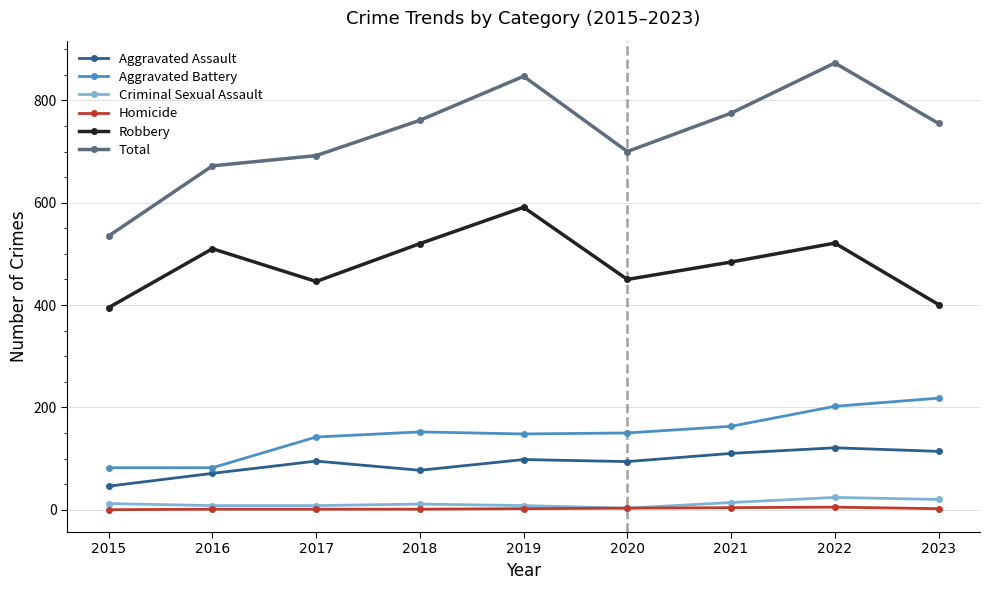

What is the total value across all series at 2023?

1510